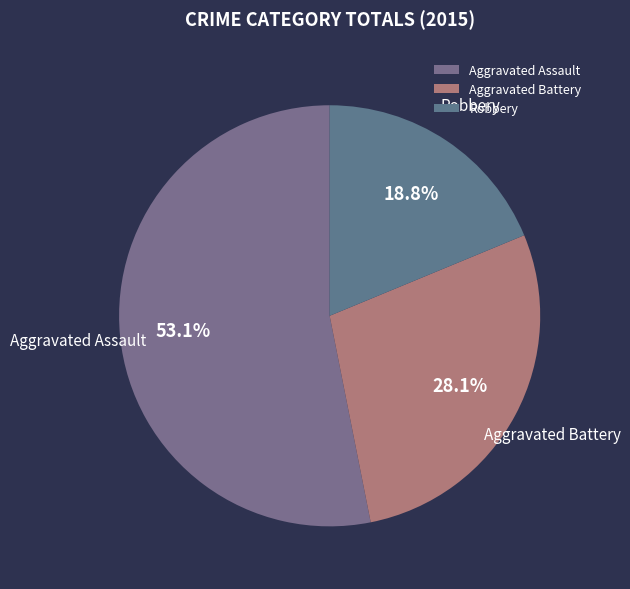

Approximately how many times larger is the value at Aggravated Assault compared to Robbery?

2.8